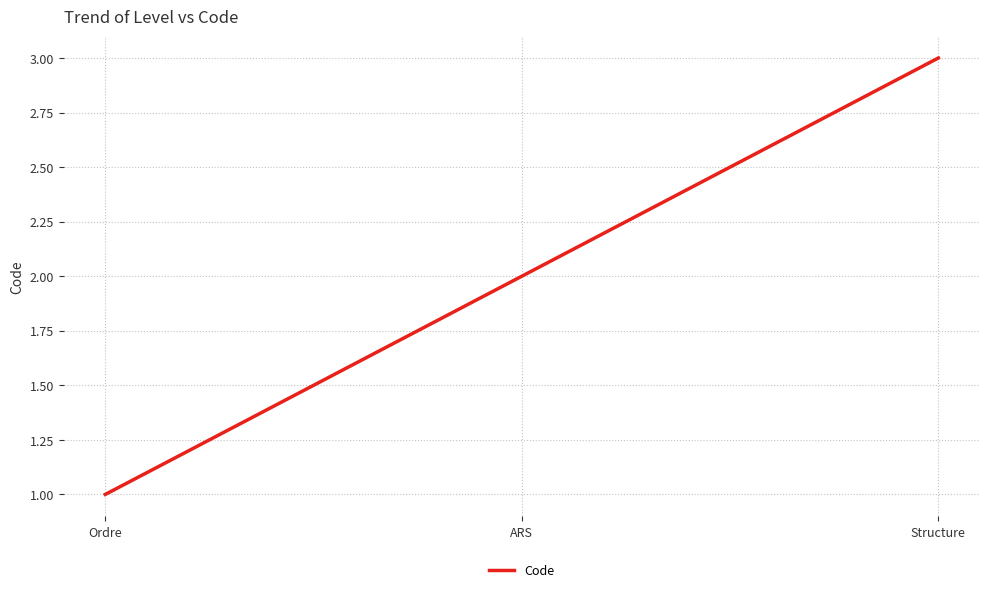

What position from the left is ARS?

2